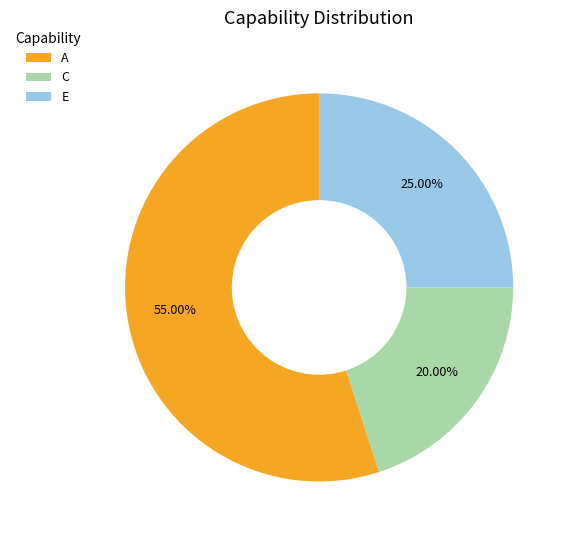

Is C the majority of the pie?

No